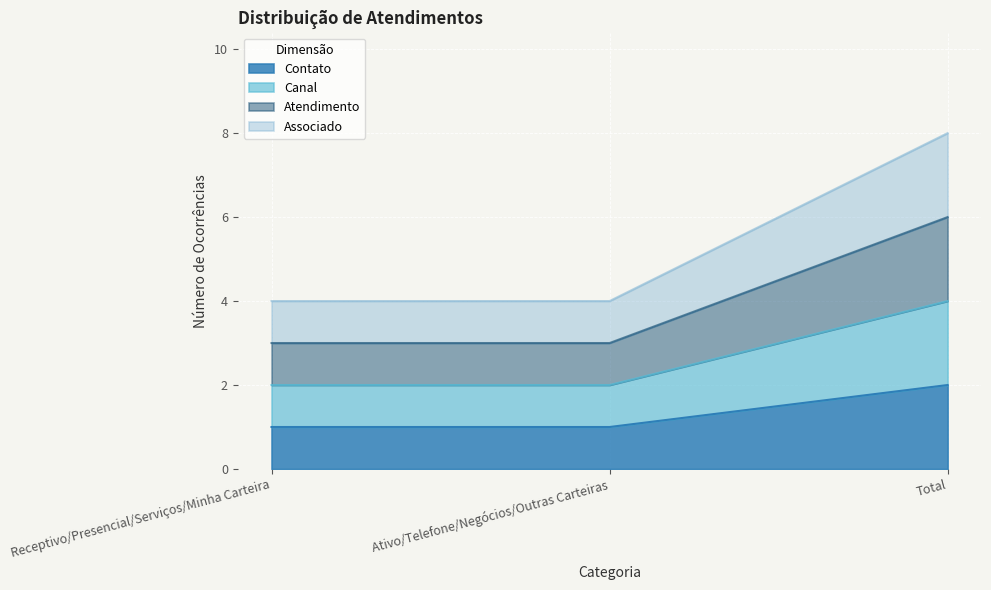

How many distinct data groups are displayed?

4